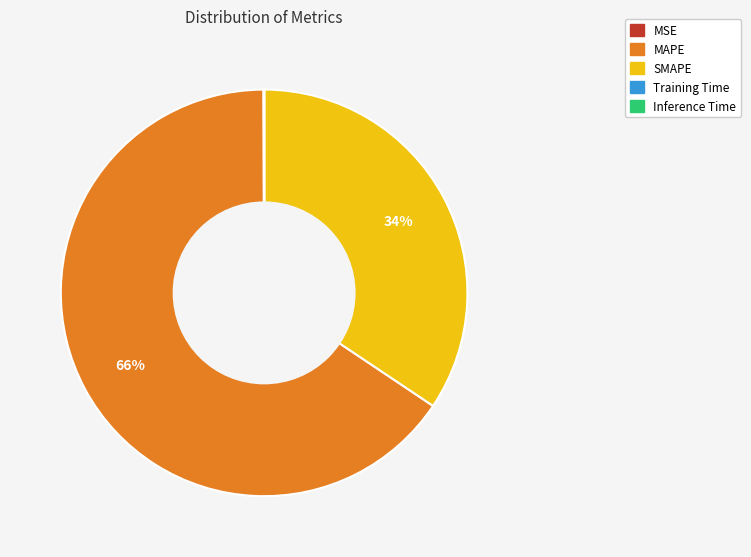

Which category has the biggest portion of the pie?

MAPE